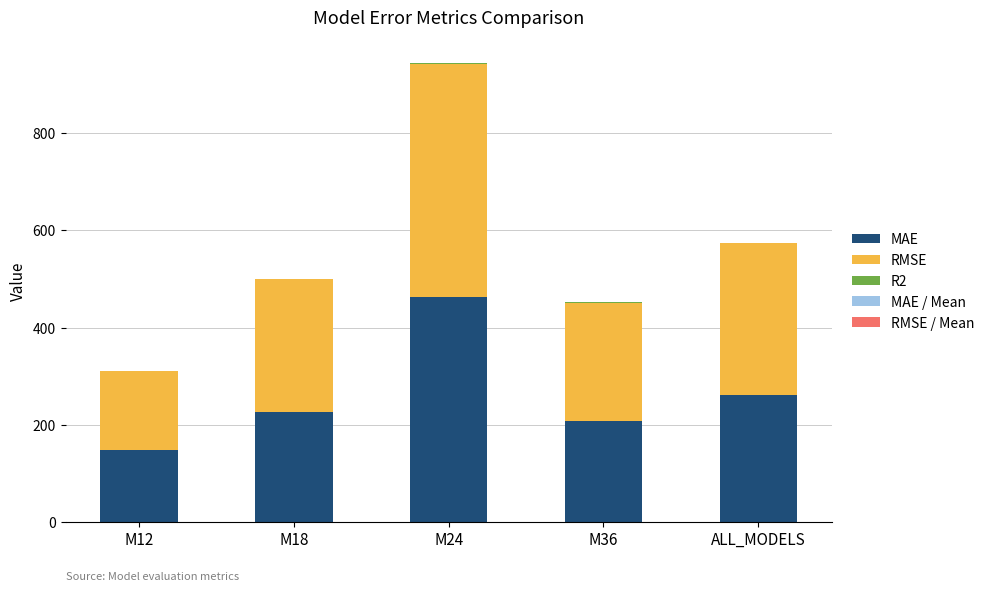

Which category has the highest value in the MAE series?

M24